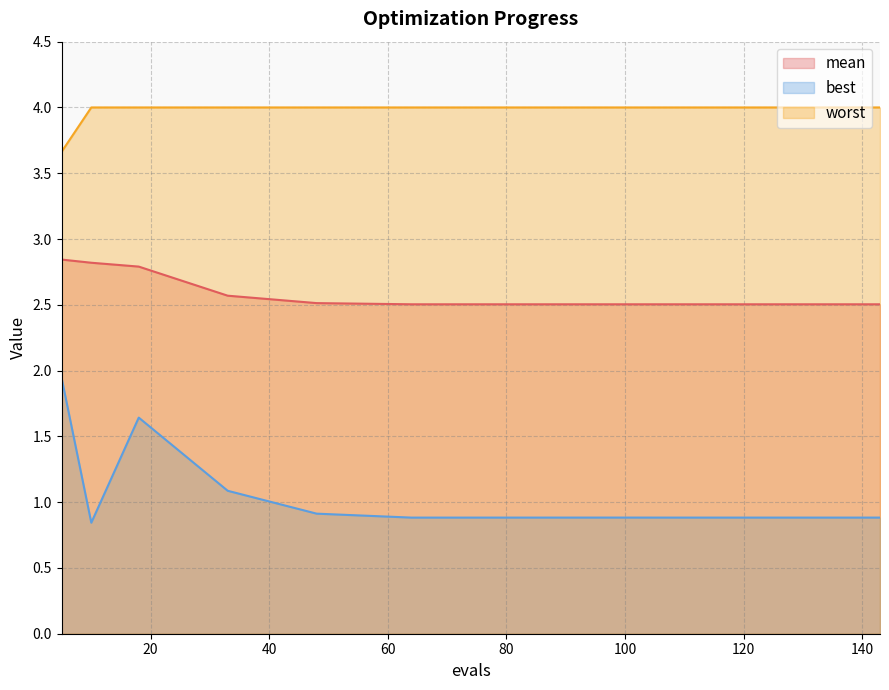

What are all the series names shown in the legend?

mean, best, worst